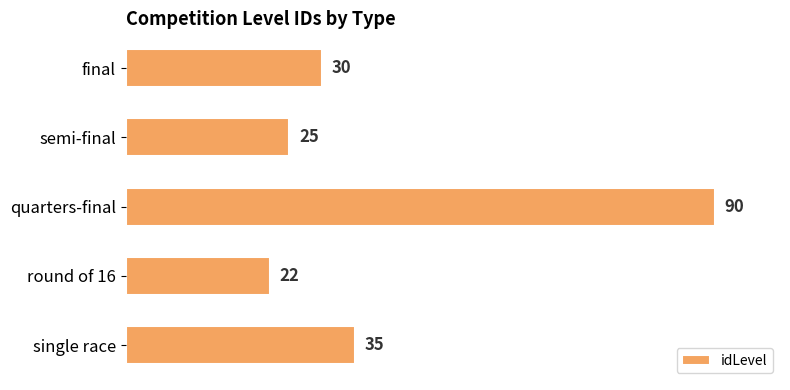

What is the difference between the values at single race and quarters-final?

55